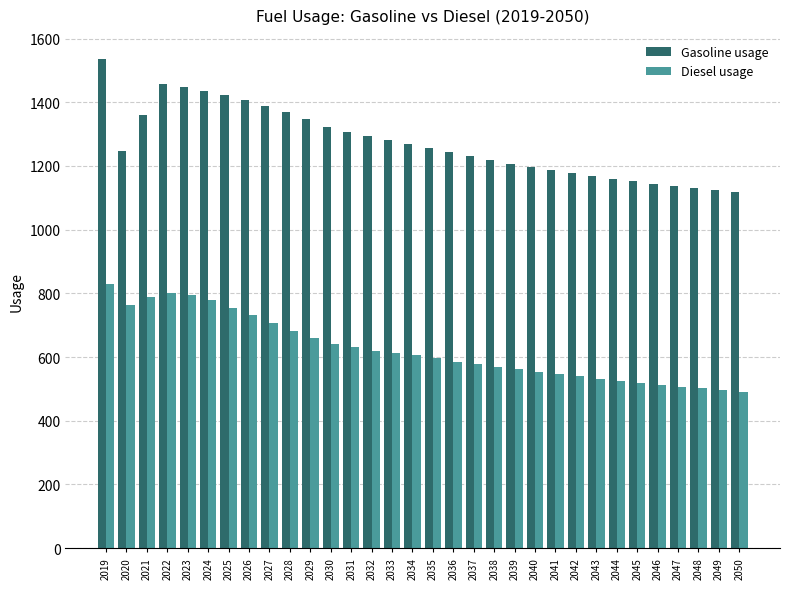

What are all the series names shown in the legend?

Gasoline usage, Diesel usage